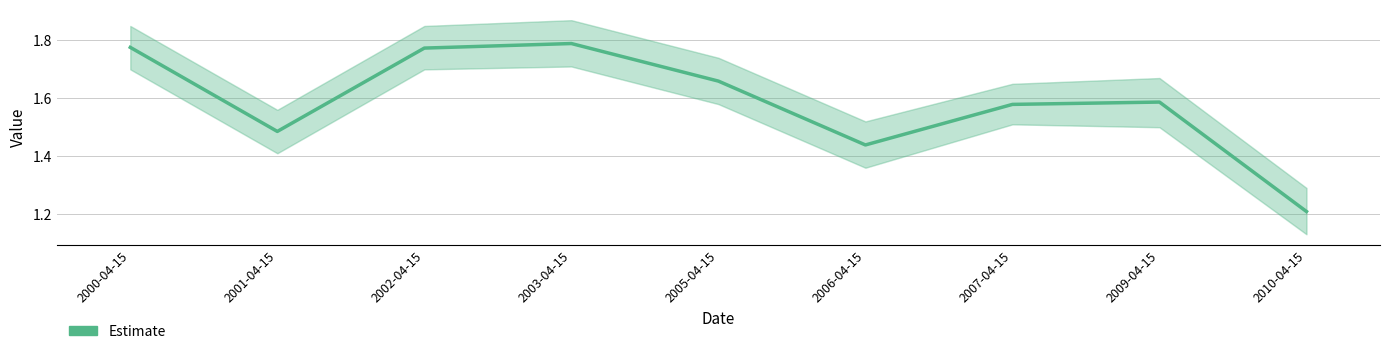

What is the ratio of the value at 2003-04-15 to the value at 2000-04-15?

1.0